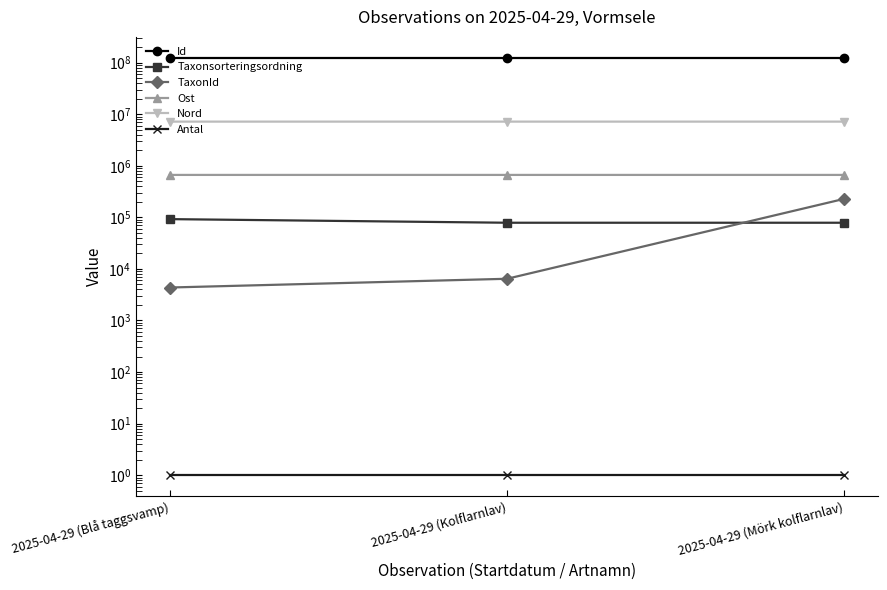

The Id series shows 205129023 at 2025-04-29 (Kolflarnlav). True or false?

False